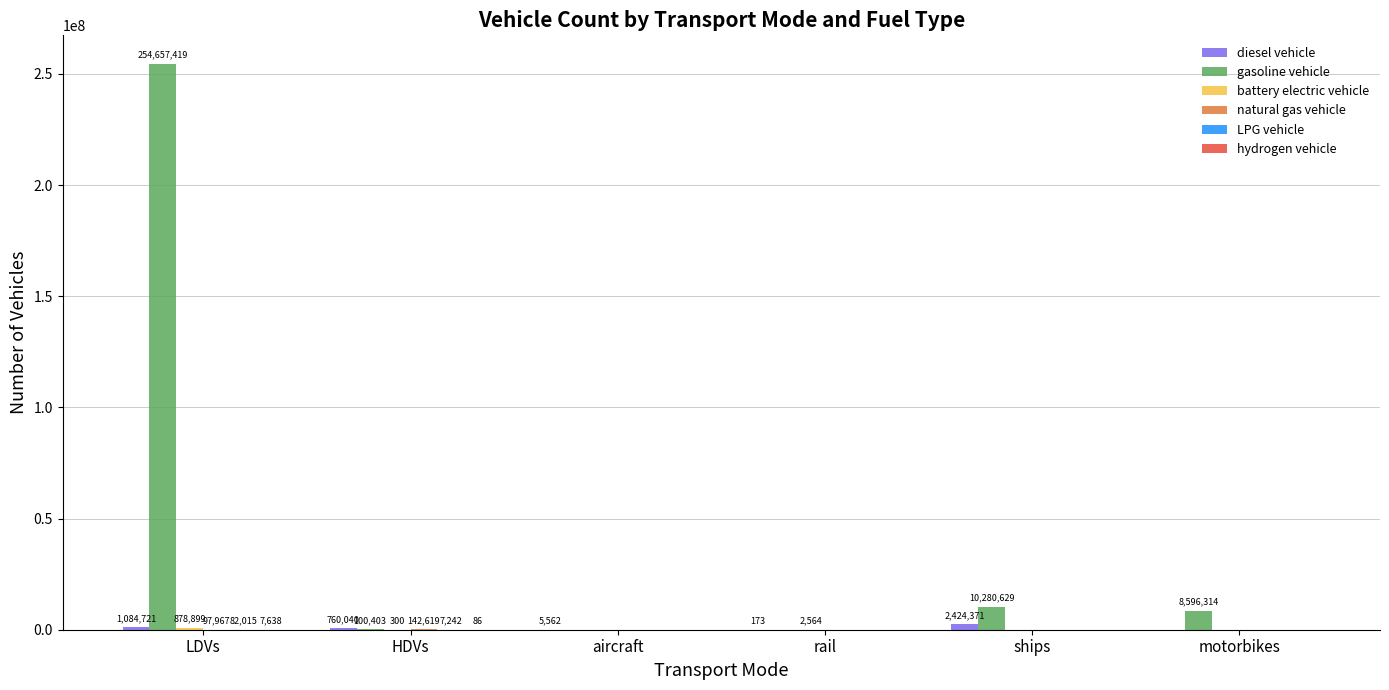

At which category is the sum across all series the highest?

LDVs